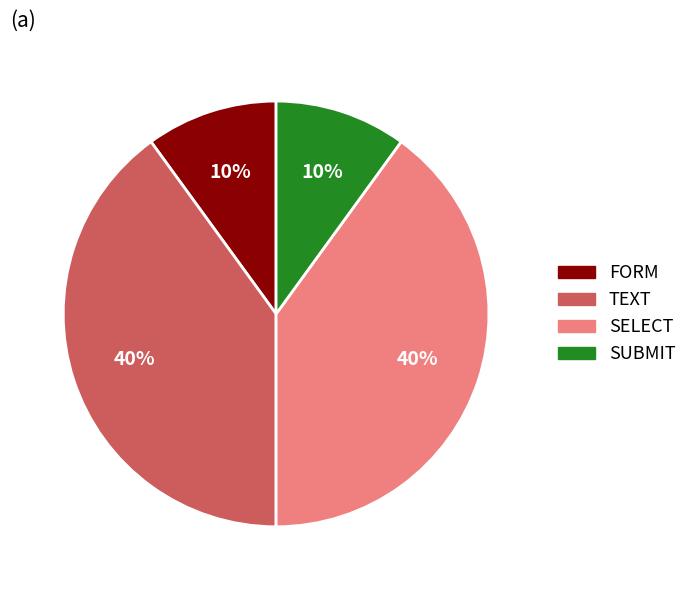

To the nearest percent, what is the combined percentage of FORM and SUBMIT?

20%